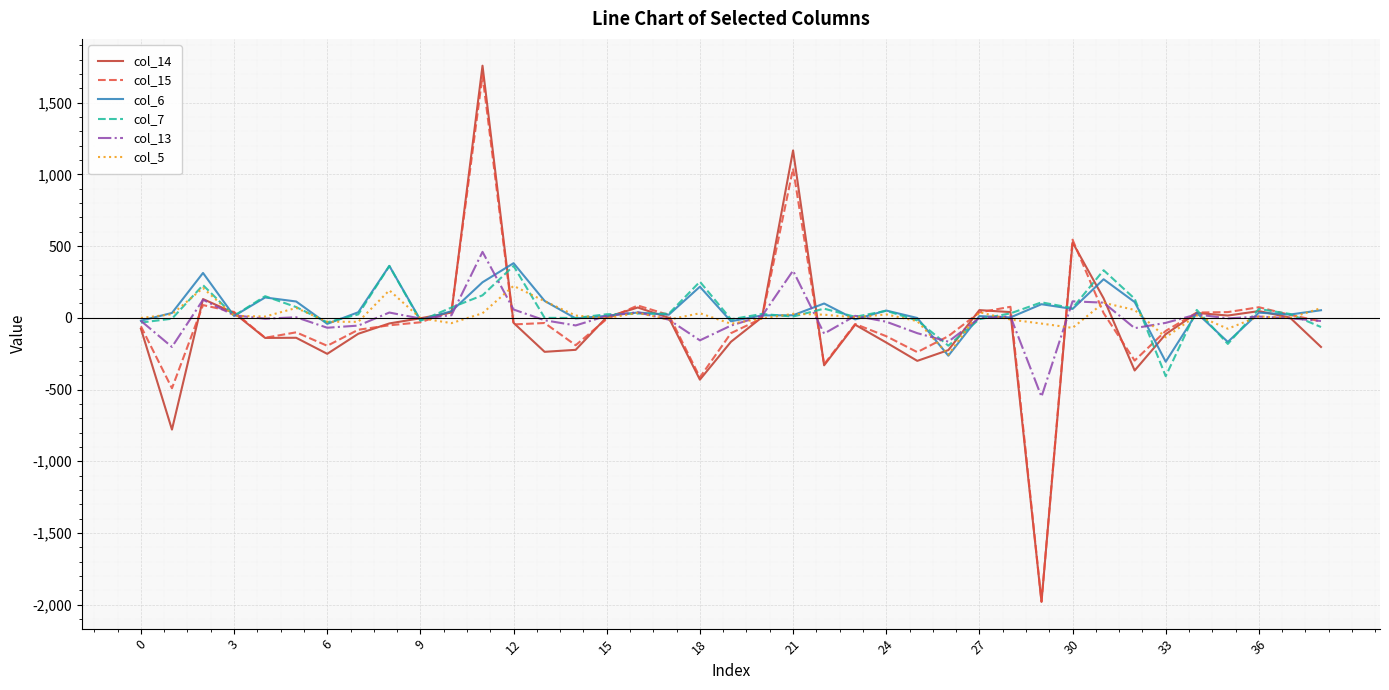

What is the smallest value displayed?

-1980